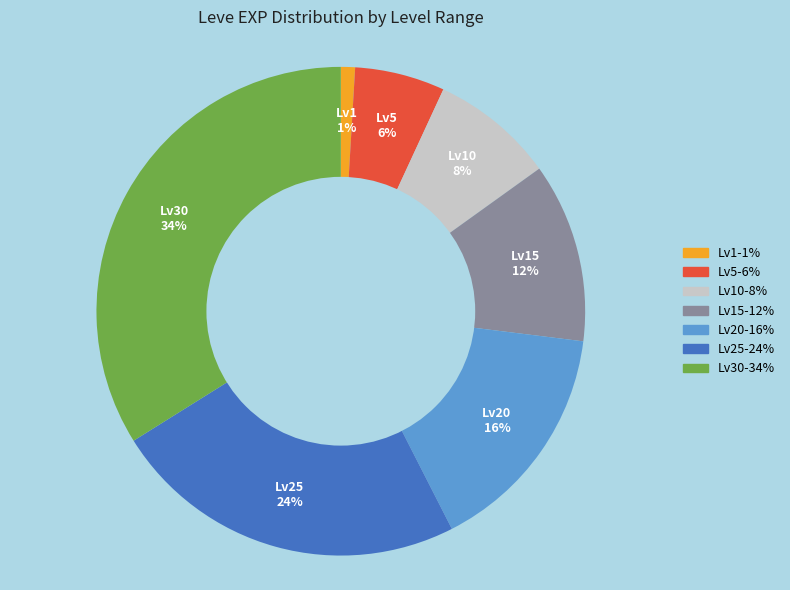

Which category has the smallest portion of the pie?

Lv1